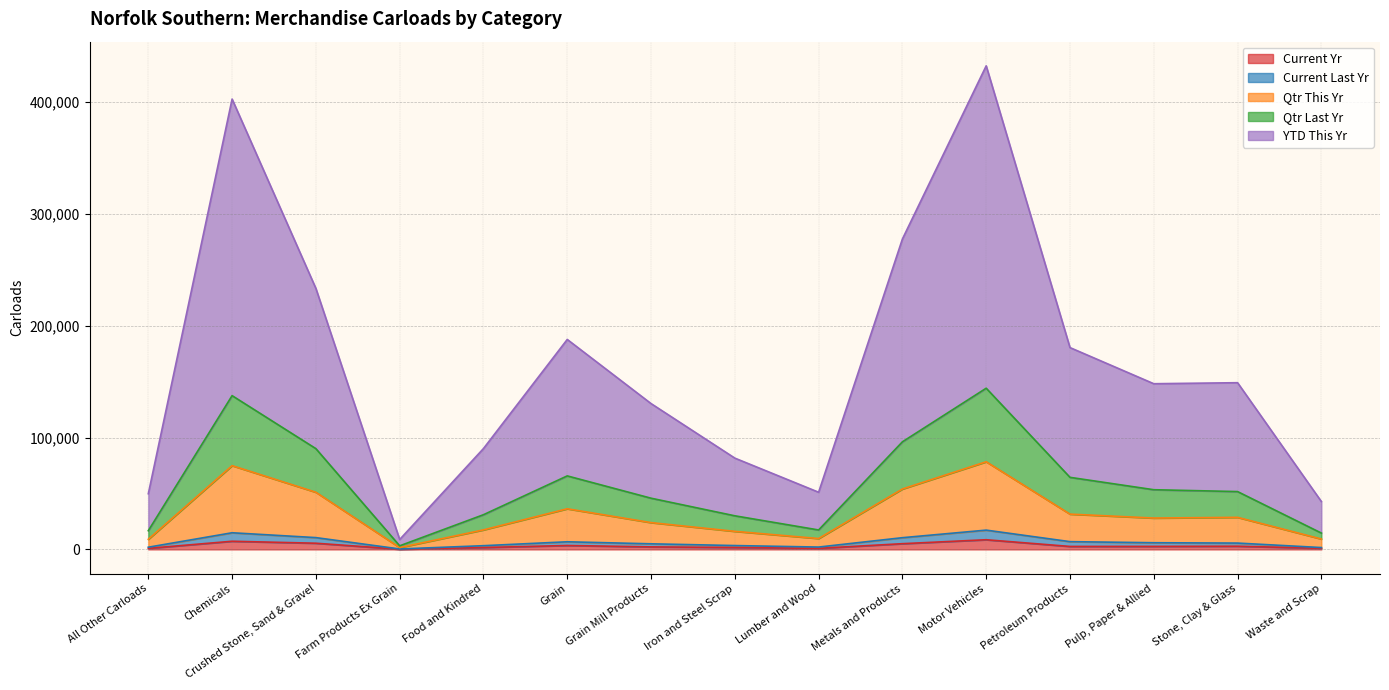

Reading left to right, extract all data points from this chart.

Current Yr: All Other Carloads=946	Chemicals=7293	Crushed Stone, Sand & Gravel=5528	Farm Products Ex Grain=163	Food and Kindred=1686	Grain=3504	Grain Mill Products=2258	Iron and Steel Scrap=1726	Lumber and Wood=961	Metals and Products=5115	Motor Vehicles=8648	Petroleum Products=2651	Pulp, Paper & Allied=2691	Stone, Clay & Glass=2860	Waste and Scrap=983
Current Last Yr: All Other Carloads=1967	Chemicals=14883	Crushed Stone, Sand & Gravel=10550	Farm Products Ex Grain=396	Food and Kindred=3320	Grain=6815	Grain Mill Products=5003	Iron and Steel Scrap=3441	Lumber and Wood=2097	Metals and Products=10476	Motor Vehicles=17244	Petroleum Products=6940	Pulp, Paper & Allied=5971	Stone, Clay & Glass=5656	Waste and Scrap=1659
Qtr This Yr: All Other Carloads=9065	Chemicals=74909	Crushed Stone, Sand & Gravel=51114	Farm Products Ex Grain=1640	Food and Kindred=17452	Grain=36329	Grain Mill Products=23964	Iron and Steel Scrap=16155	Lumber and Wood=9728	Metals and Products=54012	Motor Vehicles=78377	Petroleum Products=31549	Pulp, Paper & Allied=28042	Stone, Clay & Glass=28674	Waste and Scrap=9291
Qtr Last Yr: All Other Carloads=16738	Chemicals=137506	Crushed Stone, Sand & Gravel=90106	Farm Products Ex Grain=3204	Food and Kindred=31022	Grain=65737	Grain Mill Products=45791	Iron and Steel Scrap=30049	Lumber and Wood=17380	Metals and Products=96214	Motor Vehicles=144139	Petroleum Products=64441	Pulp, Paper & Allied=53372	Stone, Clay & Glass=51716	Waste and Scrap=14612
YTD This Yr: All Other Carloads=49777	Chemicals=402709	Crushed Stone, Sand & Gravel=233381	Farm Products Ex Grain=8868	Food and Kindred=90187	Grain=187754	Grain Mill Products=130412	Iron and Steel Scrap=81636	Lumber and Wood=51125	Metals and Products=277580	Motor Vehicles=432424	Petroleum Products=180476	Pulp, Paper & Allied=148163	Stone, Clay & Glass=149079	Waste and Scrap=42833